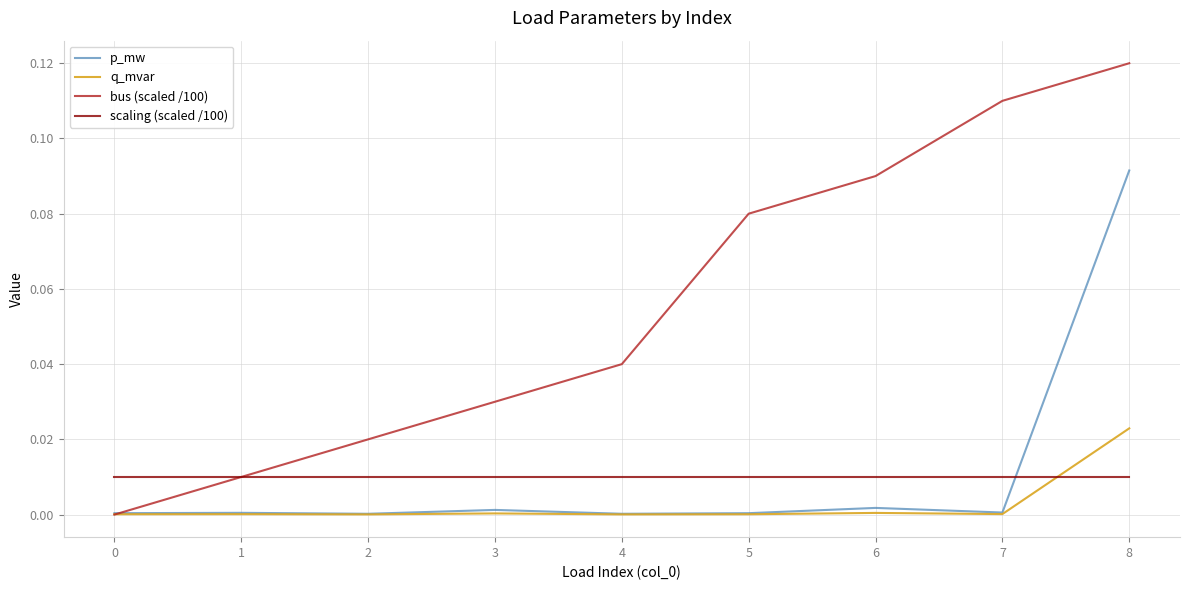

The value of q_mvar at 0 is 0.0. True or false?

True